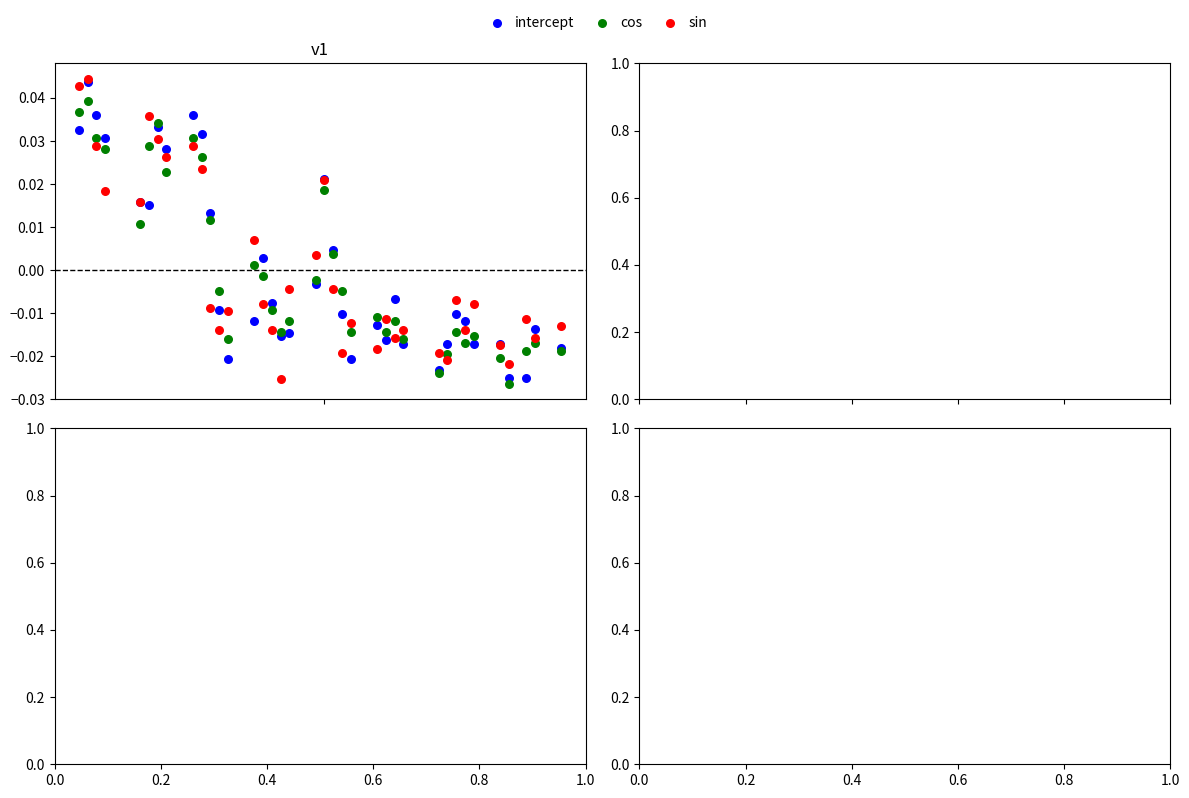

Which series has the largest Y range (max minus min)?

sin